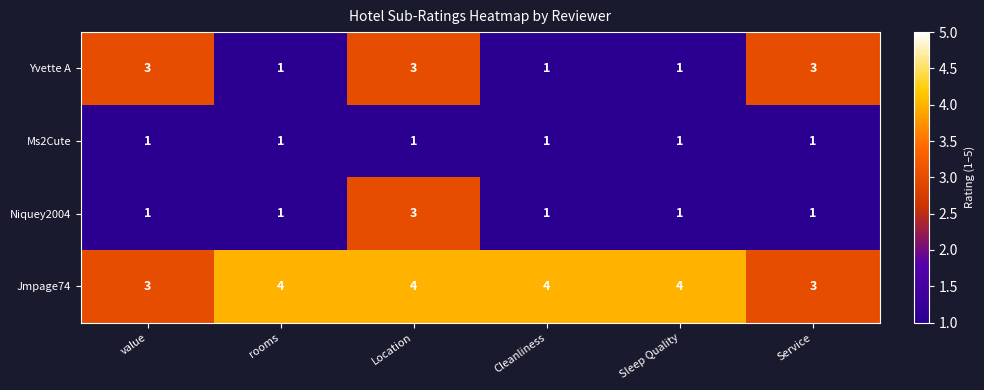

Reading right to left, extract all data points from this chart.

Yvette A: Service=3	Sleep Quality=1	Cleanliness=1	Location=3	rooms=1	value=3
Ms2Cute: Service=1	Sleep Quality=1	Cleanliness=1	Location=1	rooms=1	value=1
Niquey2004: Service=1	Sleep Quality=1	Cleanliness=1	Location=3	rooms=1	value=1
Jmpage74: Service=3	Sleep Quality=4	Cleanliness=4	Location=4	rooms=4	value=3